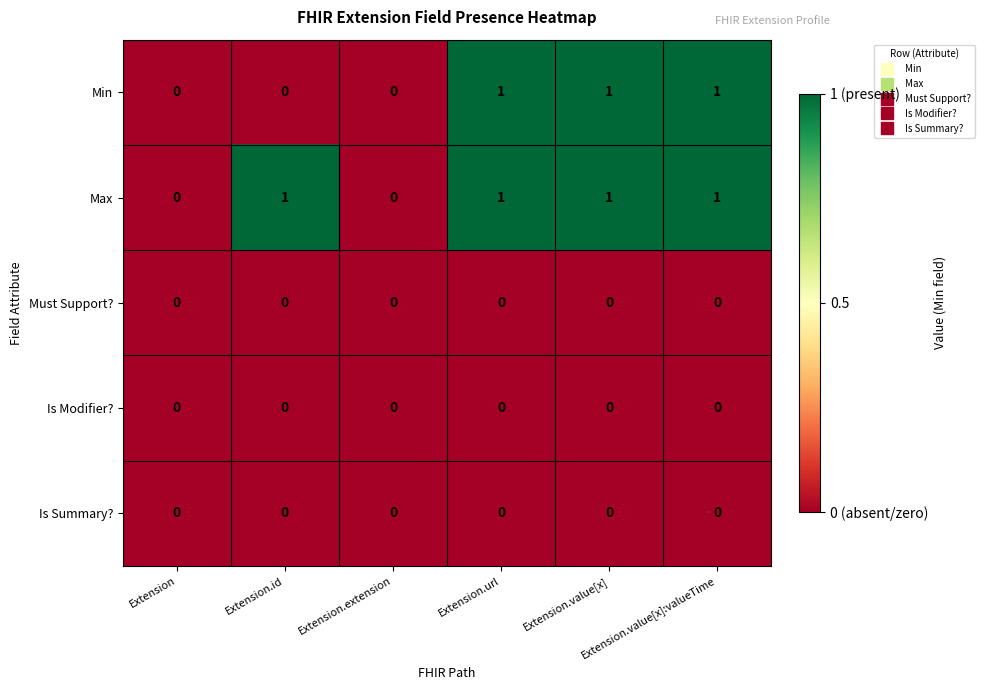

What is the total value across all series at Extension.value[x]:valueTime?

2